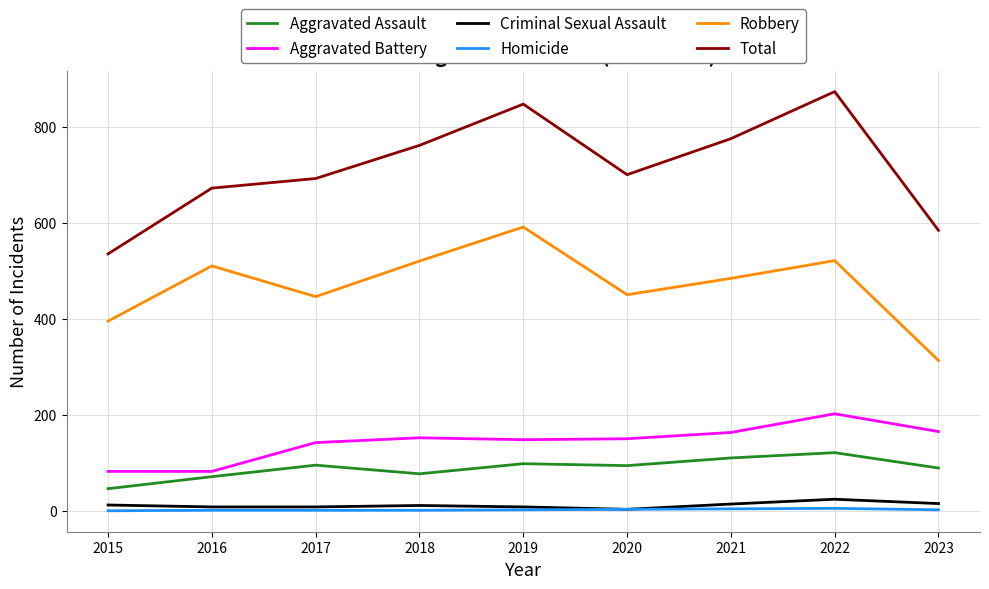

Count the number of data series in this chart.

6